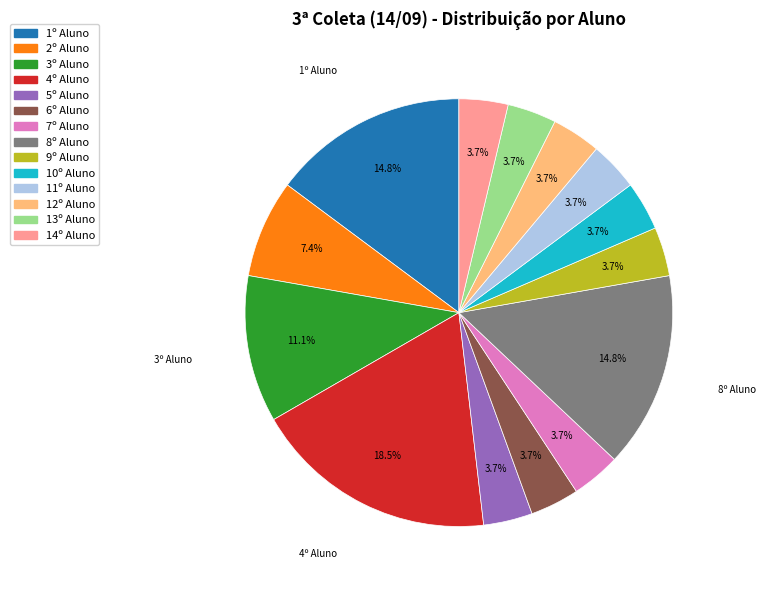

To the nearest percent, what is the combined percentage of 1º Aluno and 11º Aluno?

19%